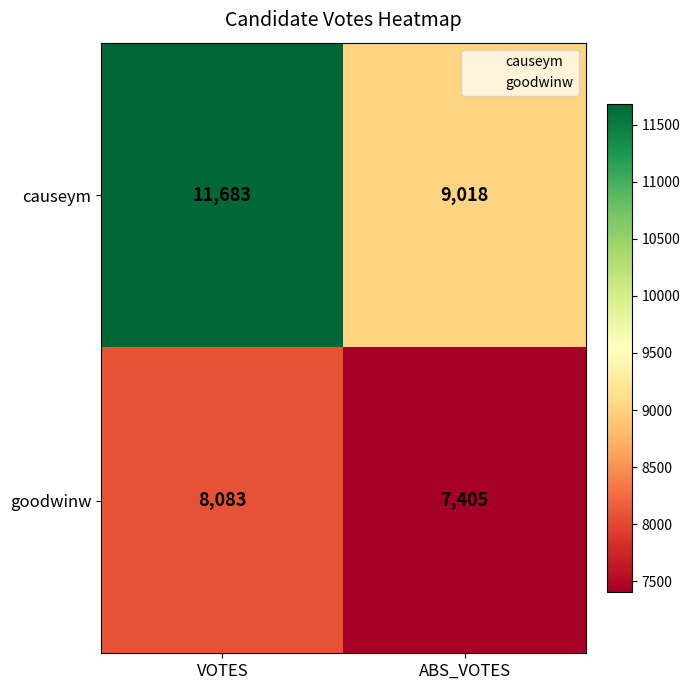

What is the greatest value displayed?

11683